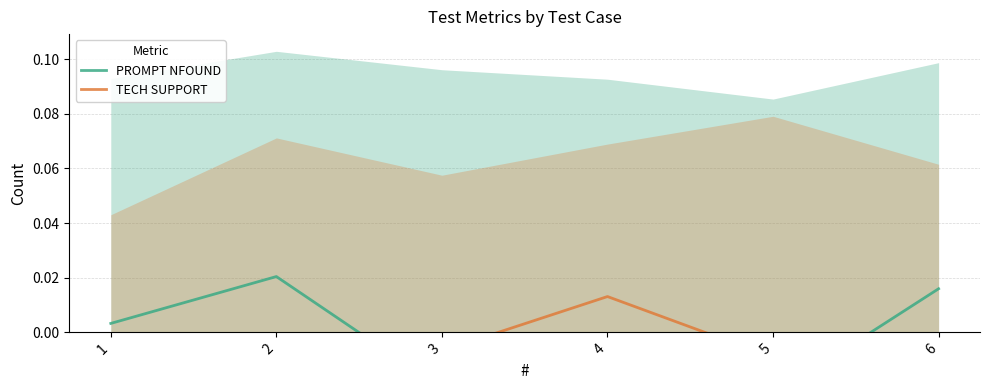

How many intersections are there between PROMPT NFOUND and TECH SUPPORT?

2